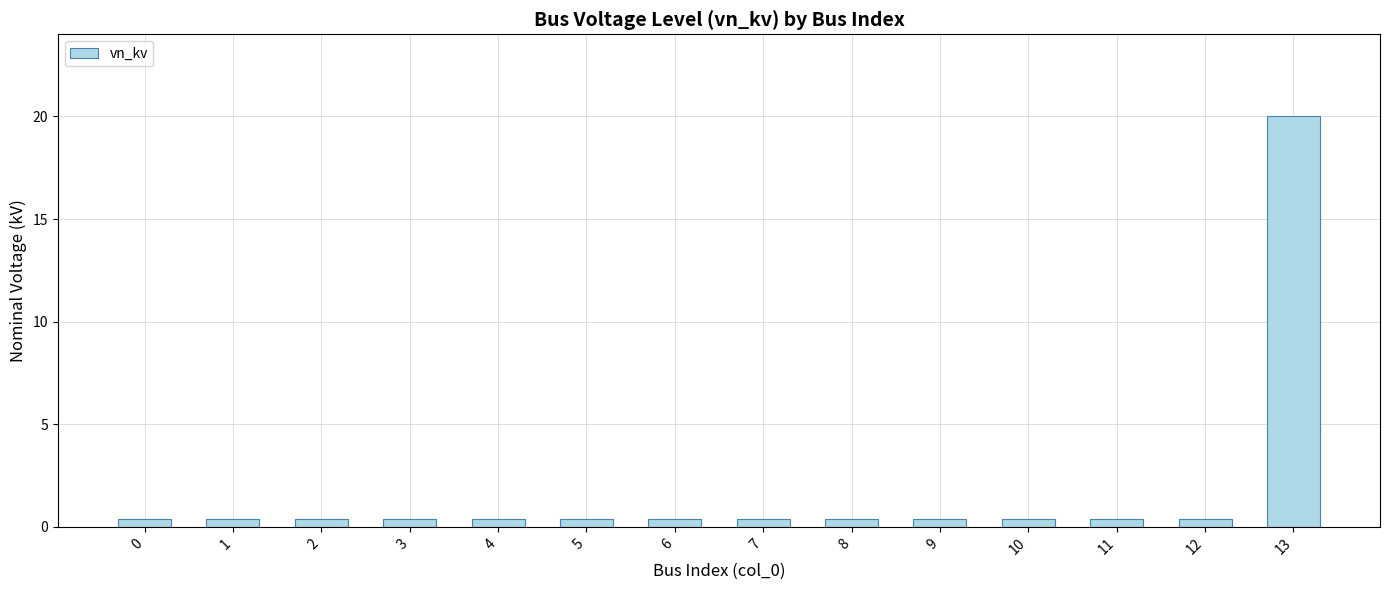

What is the value of the 1st bar from the left?

0.4